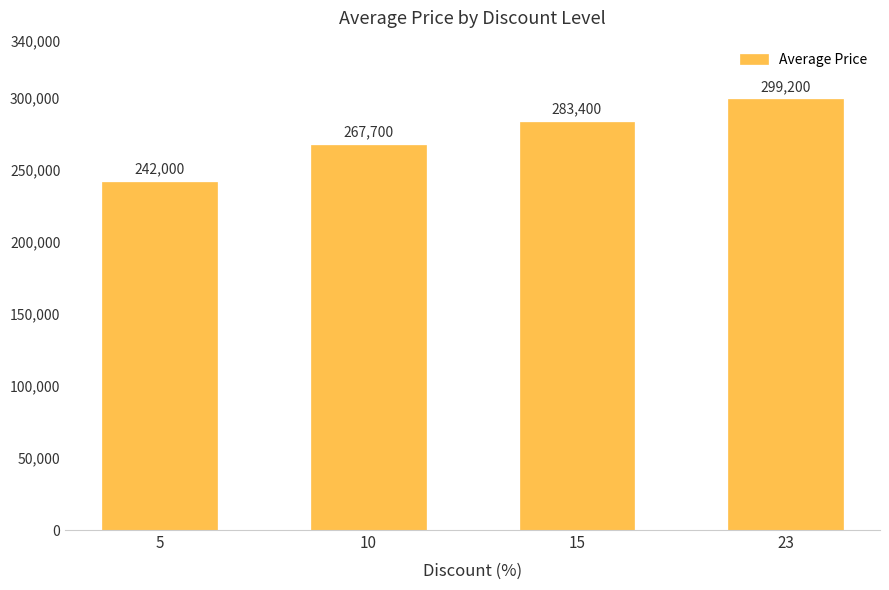

Rank the categories by value from highest to lowest.

23, 15, 10, 5